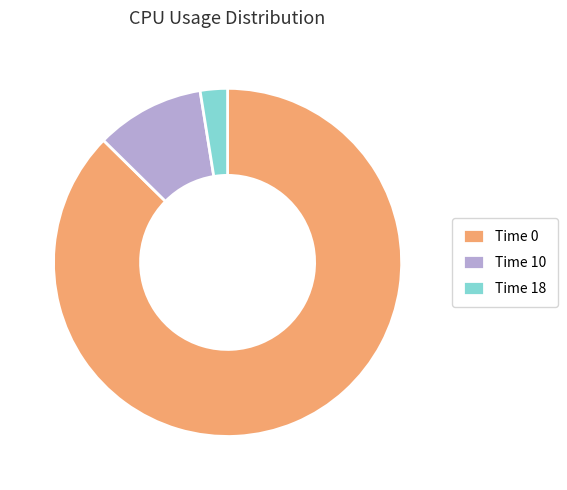

Rank the categories by value from lowest to highest.

Time 18, Time 10, Time 0